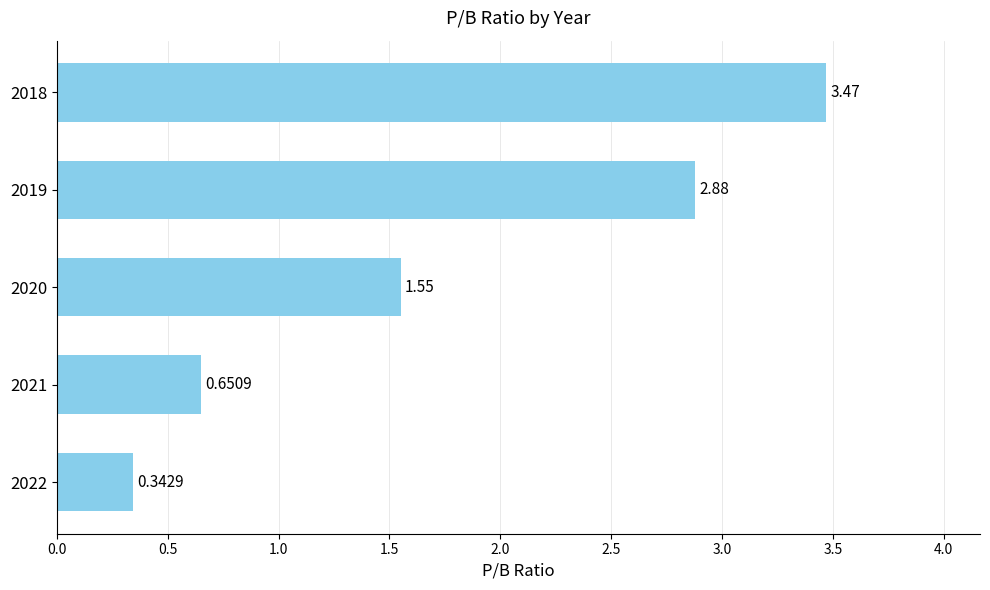

Rank the categories by value from highest to lowest.

2018, 2019, 2020, 2021, 2022